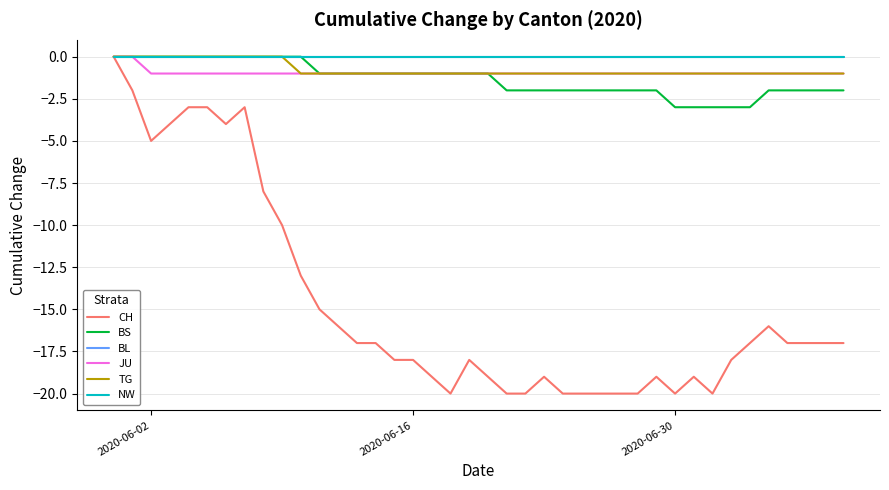

Does the chart display data point markers on the line(s)?

No